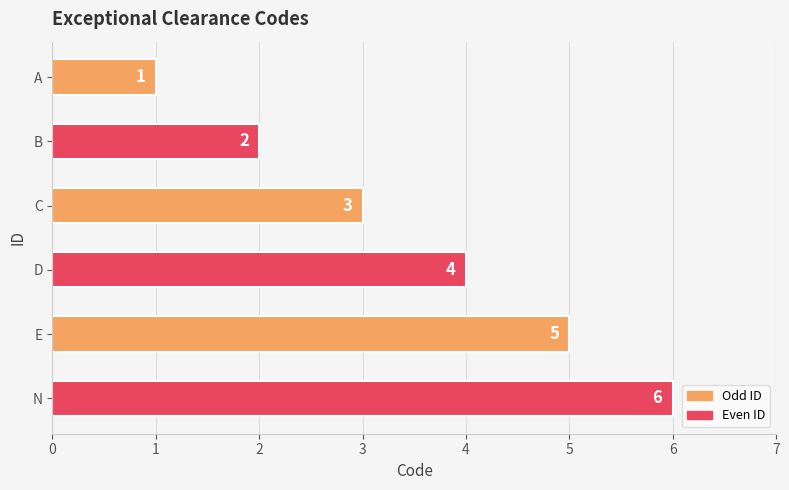

Which has a higher value, E or A?

E